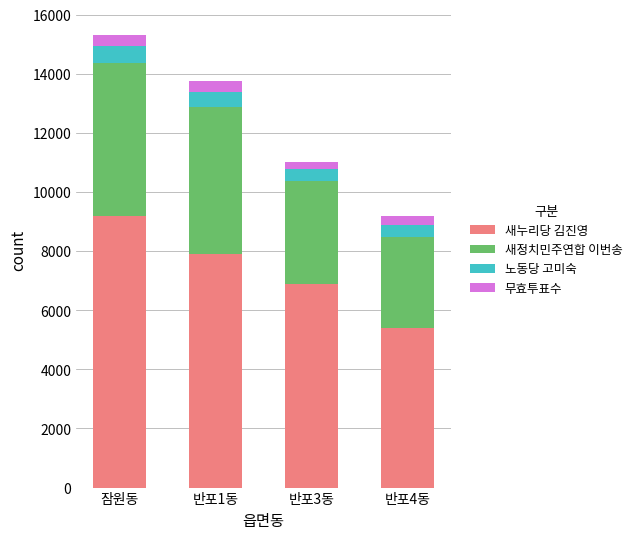

What is the total value across all series at 반포4동?

9196